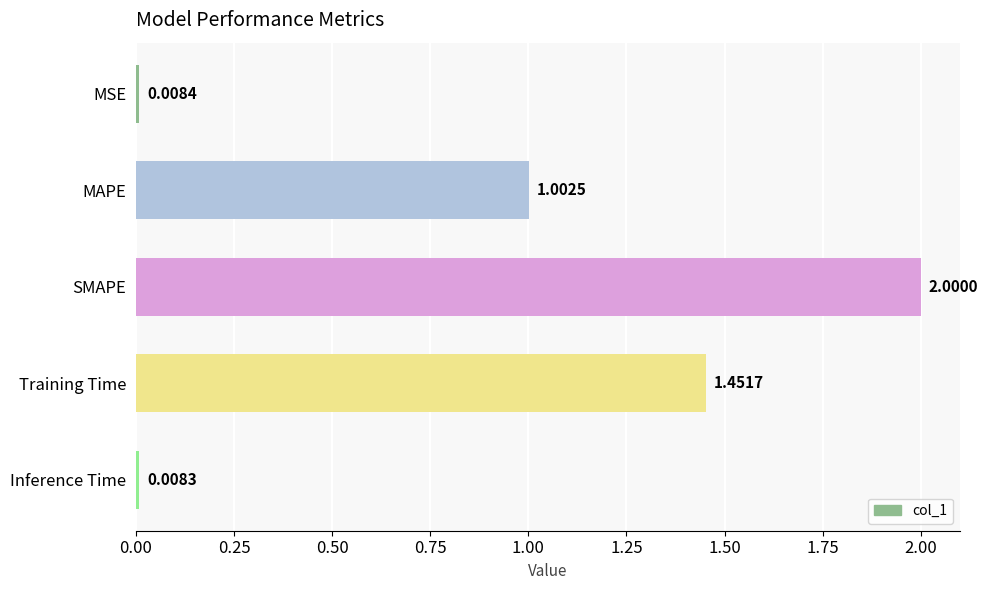

At which label is the value closest to 1?

MAPE